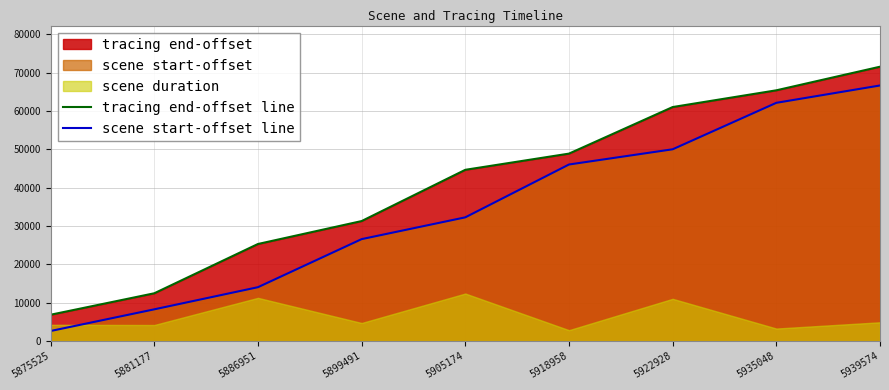

What is the value of the scene start-offset line point at the 6th from the left?

46057